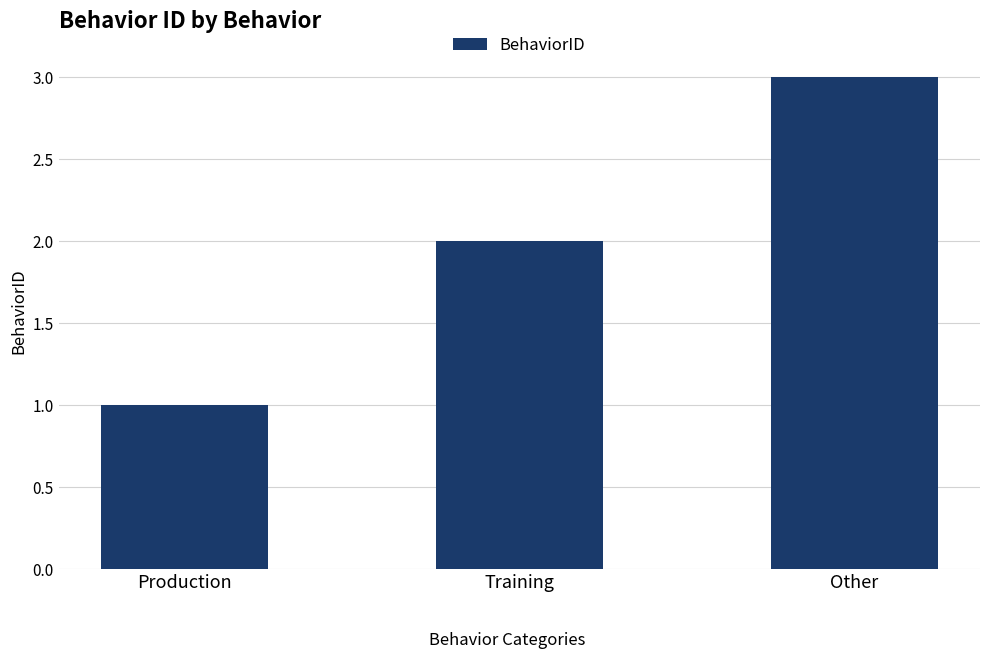

Does the chart contain any negative values?

No